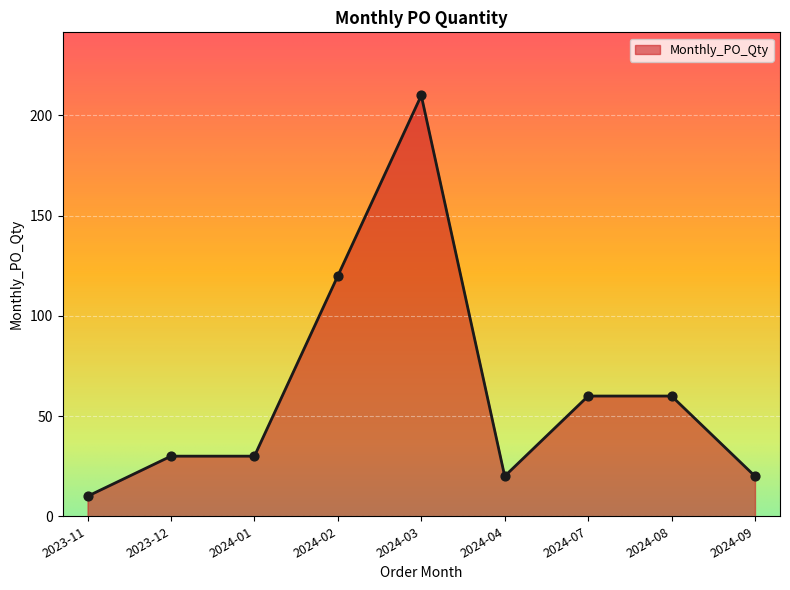

Between 2024-08 and 2023-11, which is larger?

2024-08